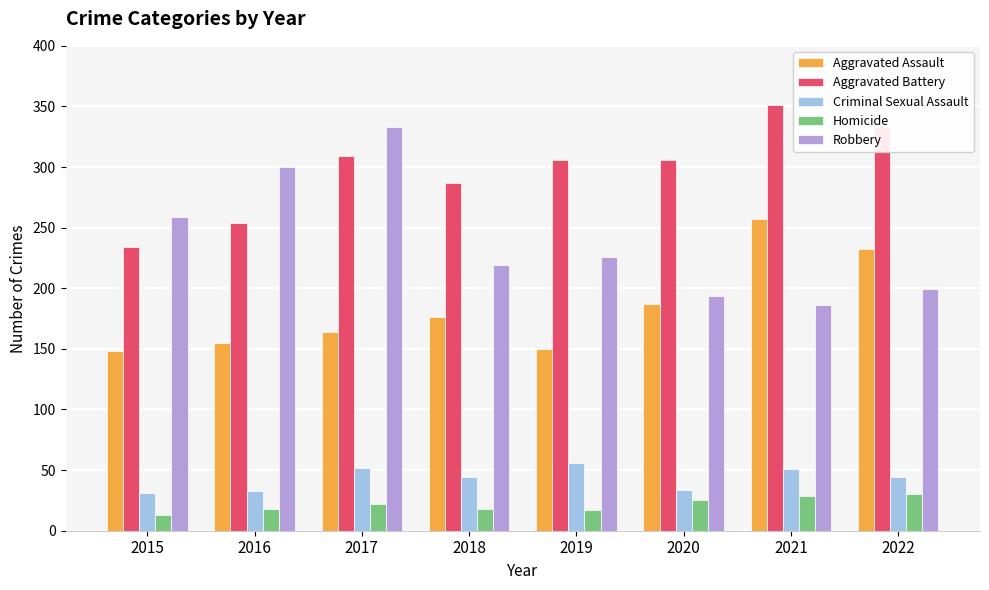

Is the value of Aggravated Battery at 2019 greater than the value of Robbery at 2021?

Yes